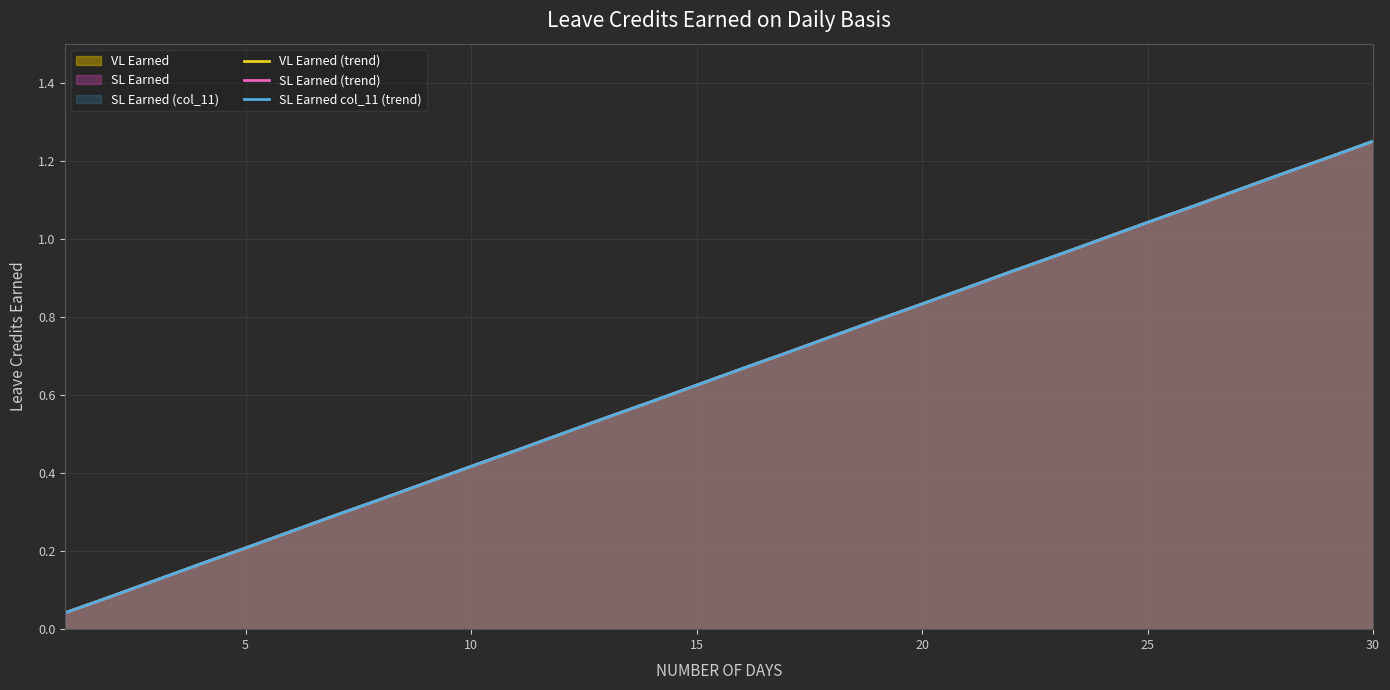

What is the value of the VL Earned (trend) point at the 9th from the left?

0.4